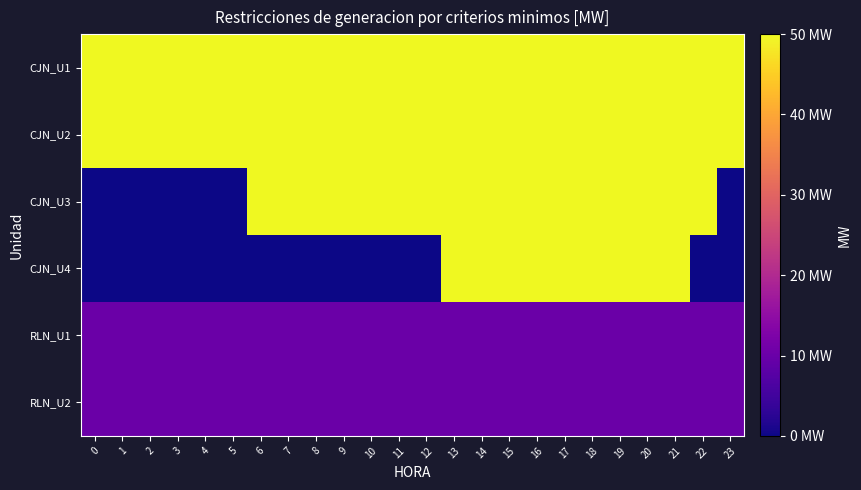

What is the total value across all series at 16?

220